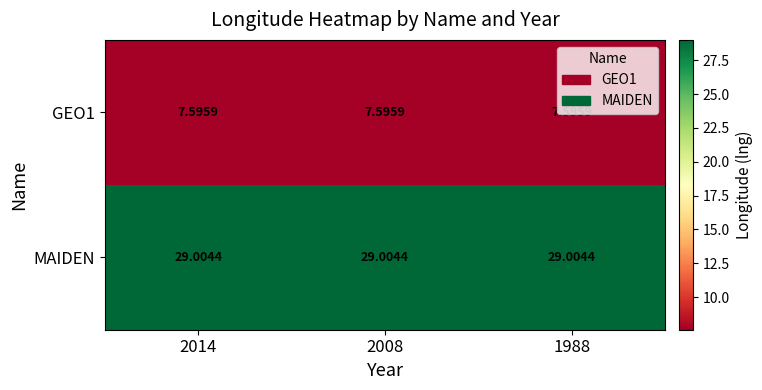

What is the total value across all series at 1988?

36.6